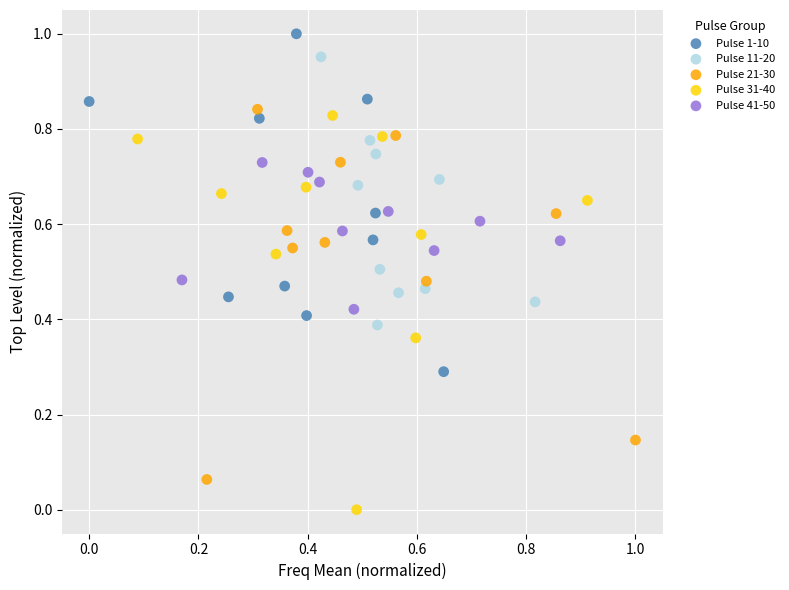

Which series reaches the minimum Y coordinate?

Pulse 31-40